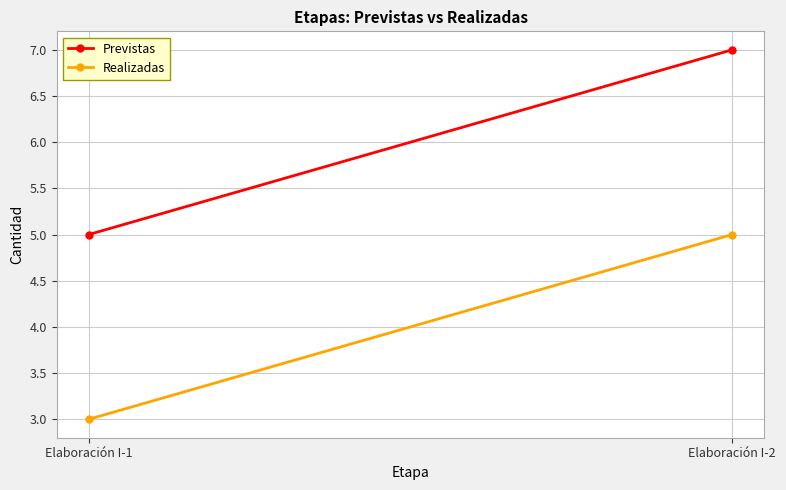

Rank the series by their maximum value, from lowest to highest.

Realizadas, Previstas